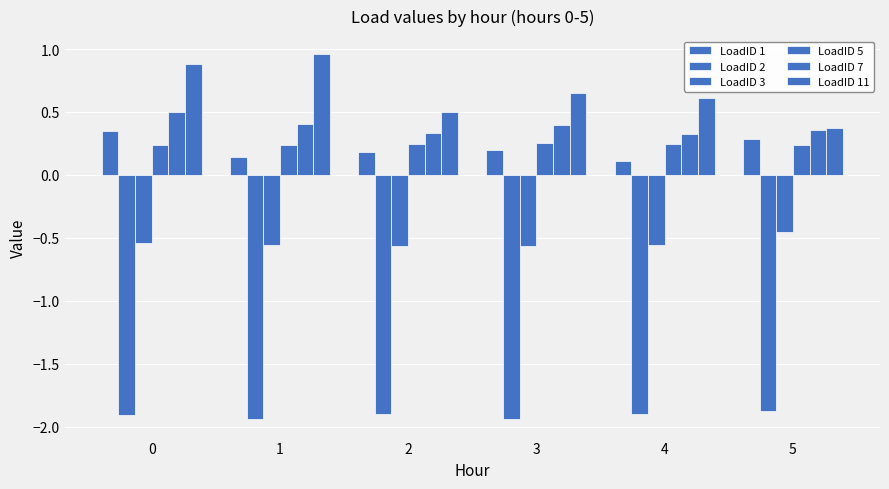

What is the spread (max minus min) of values at 1?

2.9